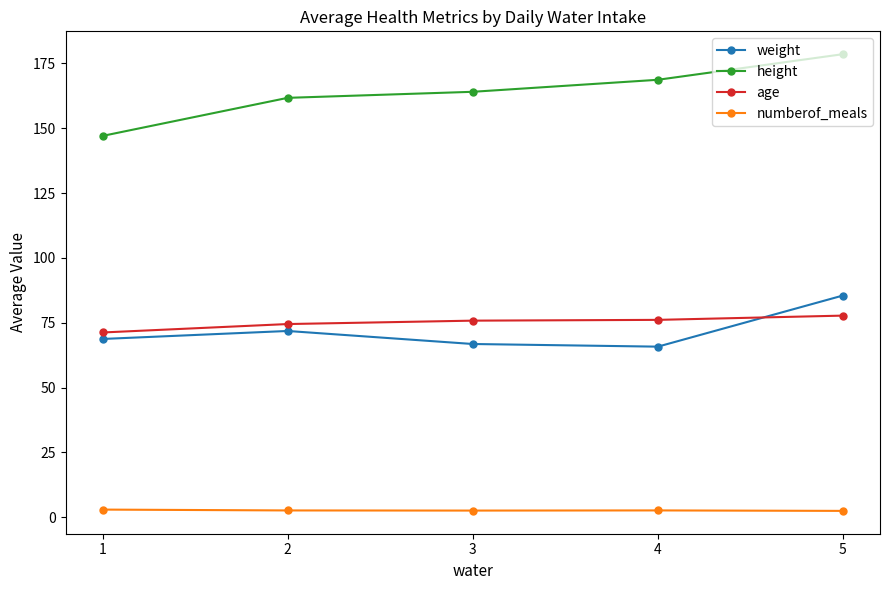

What is the maximum value for weight?

85.5